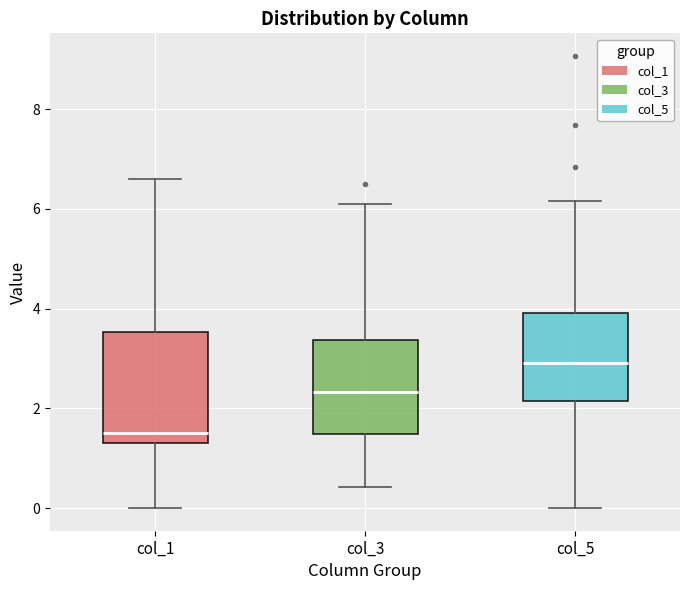

Which box has the highest median line?

col_5